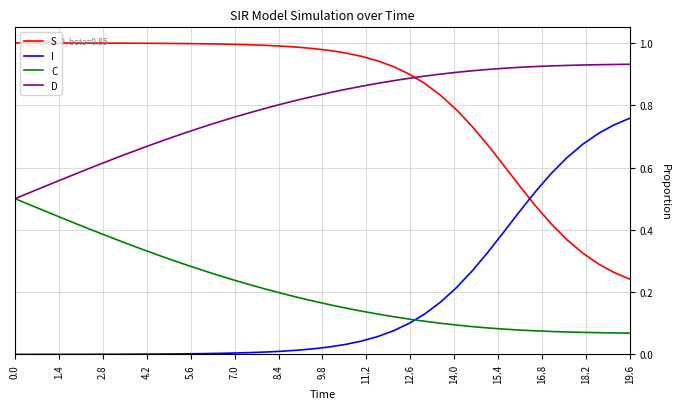

List the series in order of their peak value, highest first.

S, D, I, C